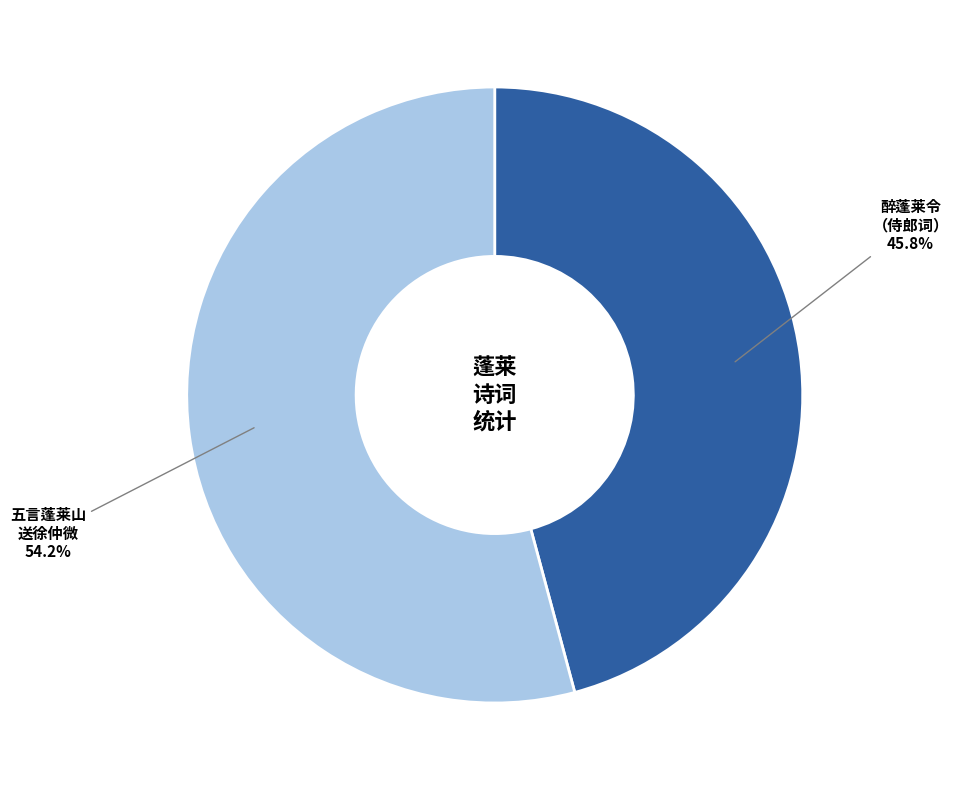

Does any single category account for the majority?

Yes